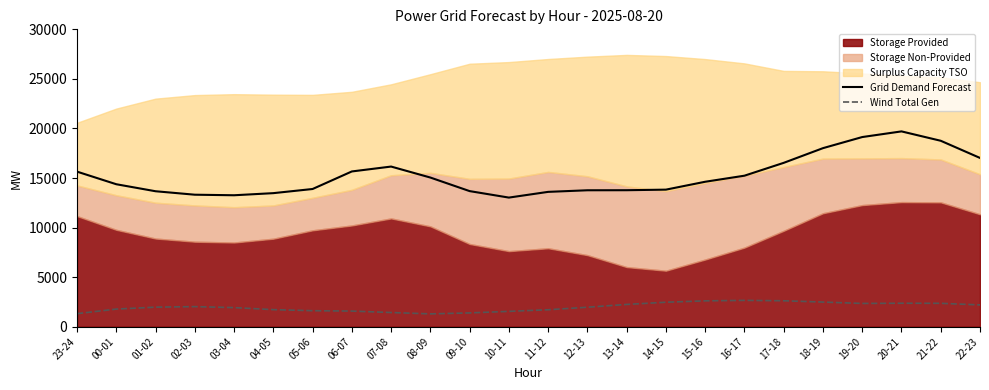

What is the value of the Grid Demand Forecast point at the 12th from the left?

13026